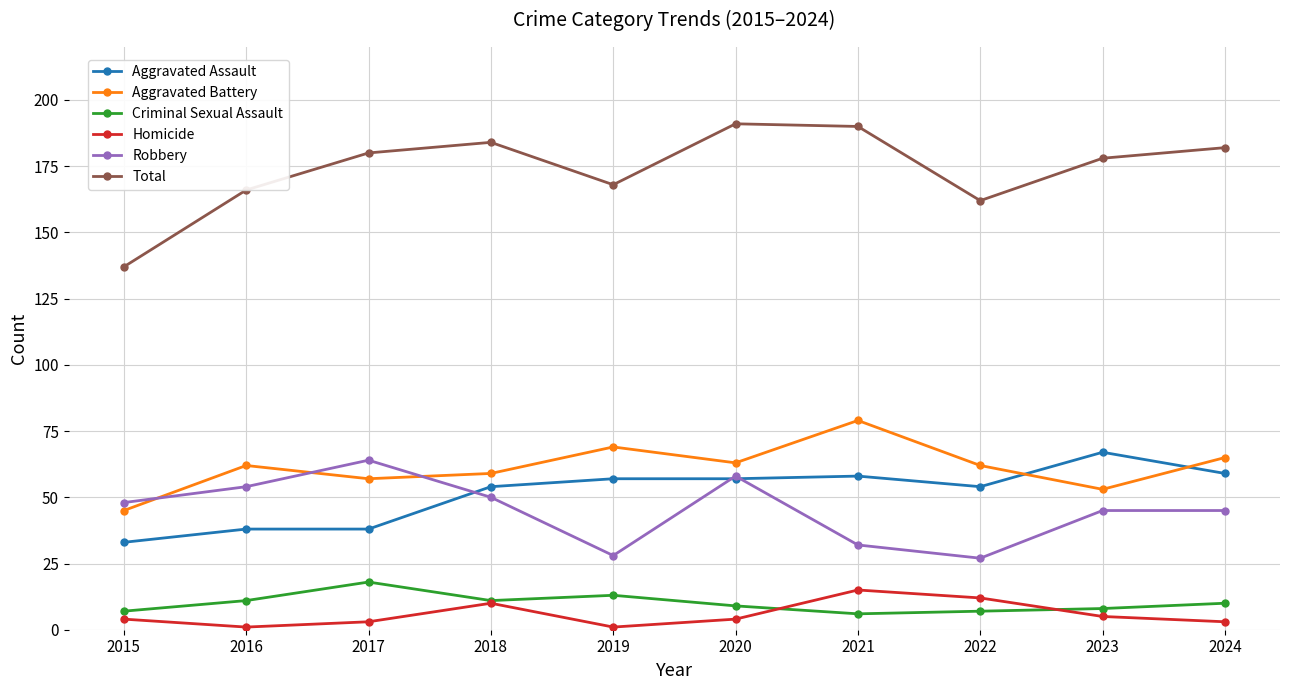

At which category does Robbery reach its first local peak?

2017